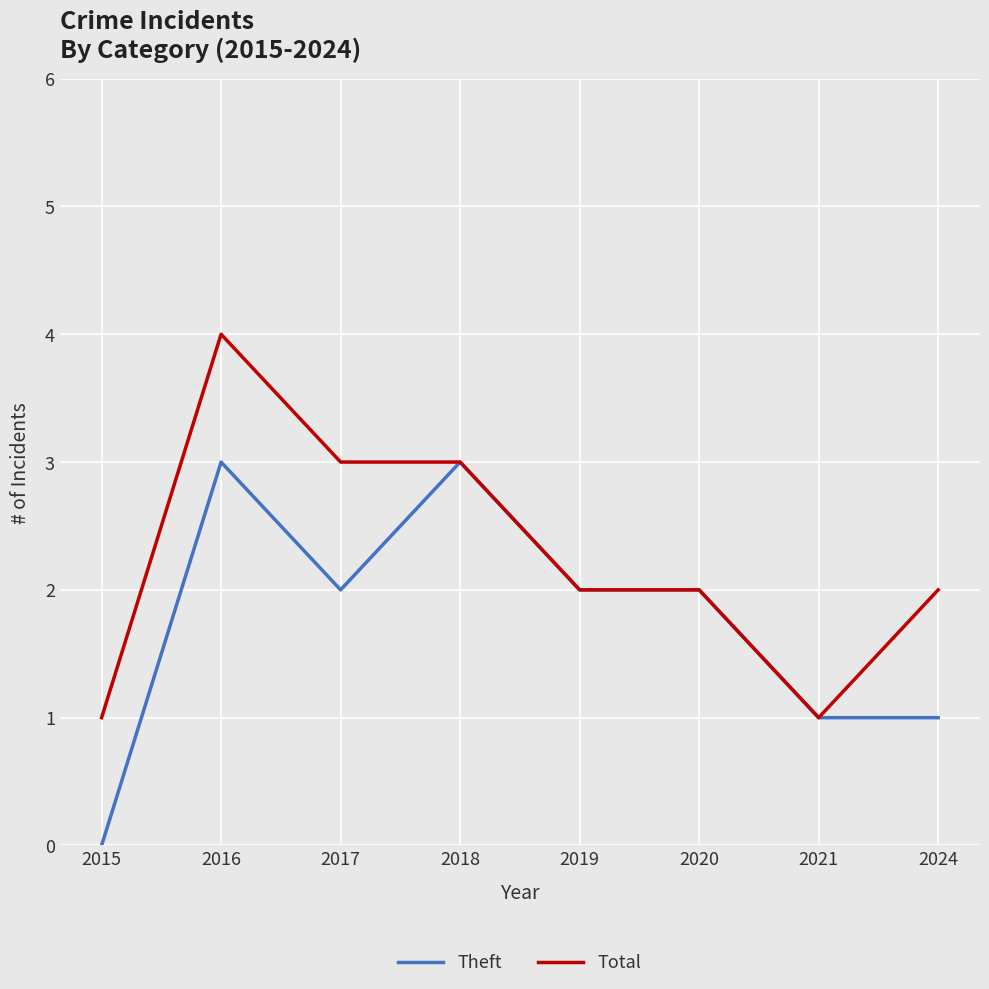

At which label does Total first exceed 2?

2016